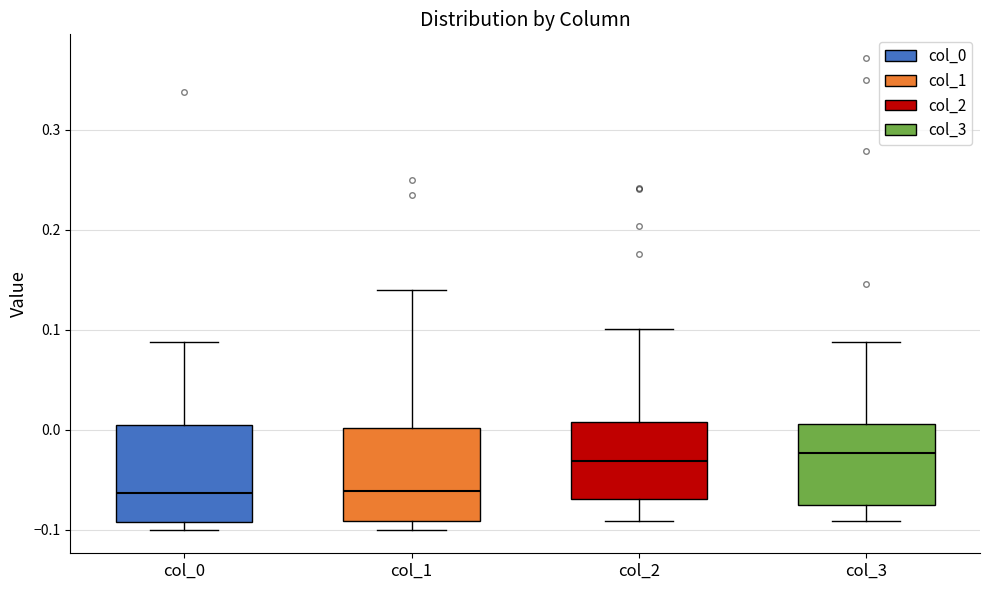

Reading left to right, transcribe this box plot: for each box, give where its median line is, the range the box spans, and where its two whiskers end, as read against the y-axis. The values are not printed on the chart, so give them approximately, as read against the axis.

col_0: median -0.06, box -0.09 to 0.00, whiskers -0.10 to 0.09
col_1: median -0.06, box -0.09 to 0.00, whiskers -0.10 to 0.14
col_2: median -0.03, box -0.07 to 0.01, whiskers -0.09 to 0.10
col_3: median -0.02, box -0.08 to 0.01, whiskers -0.09 to 0.09